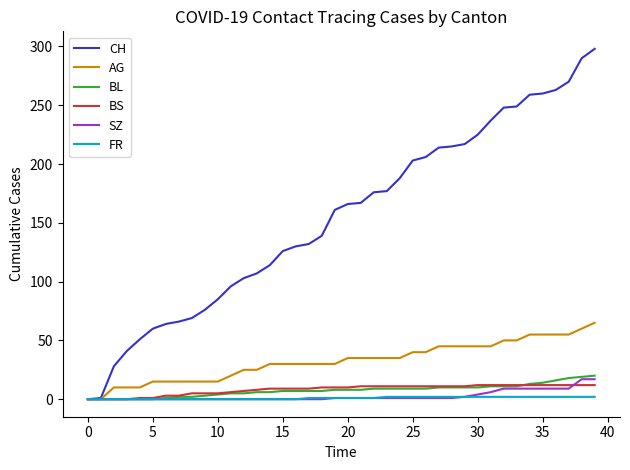

Which series has the largest total across all categories?

CH